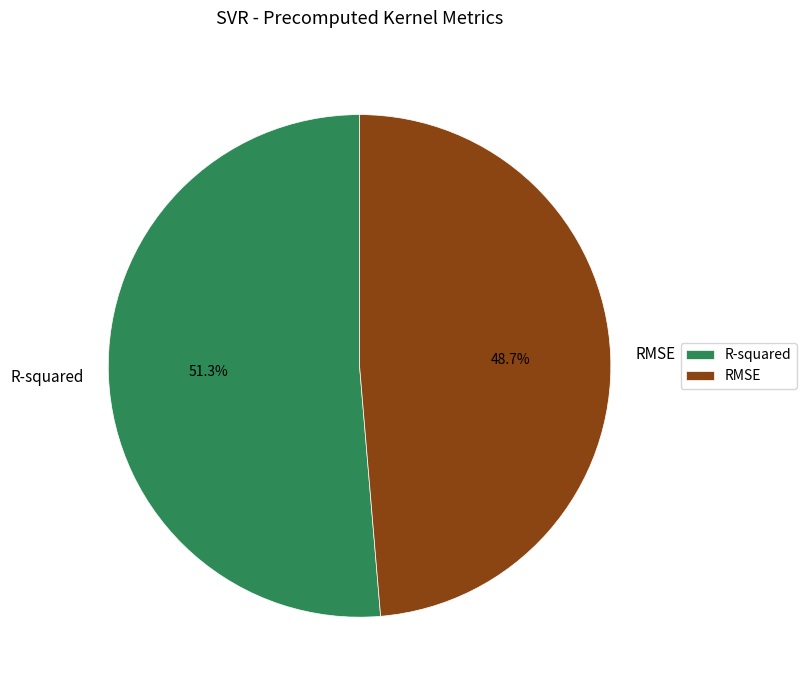

Is there a majority slice in this chart?

Yes